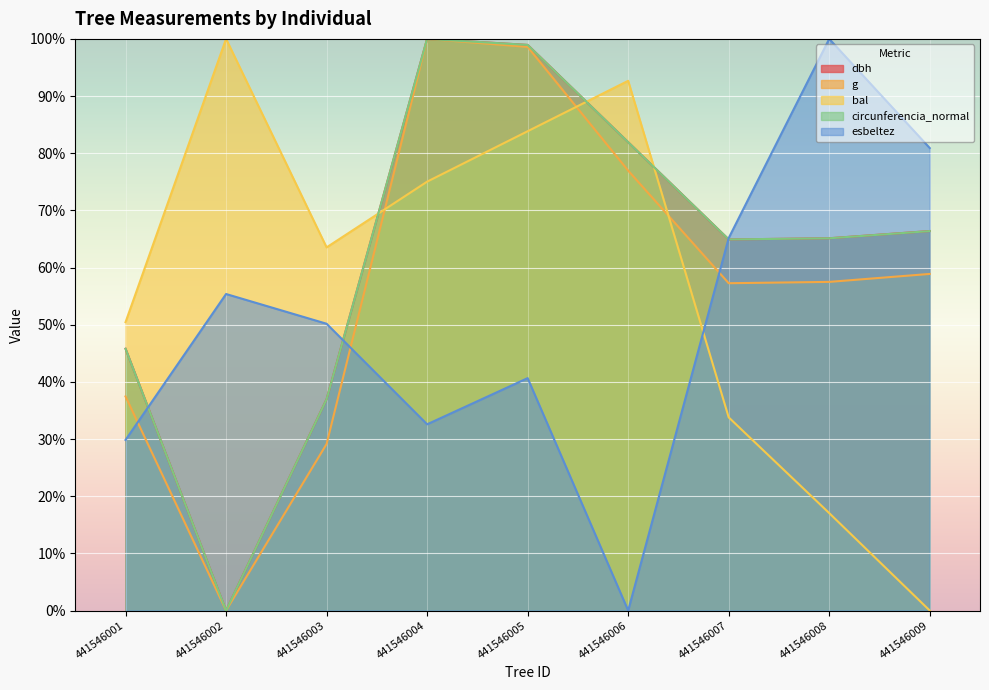

Is the value of g at 441546006 greater than the value of dbh at 441546001?

Yes